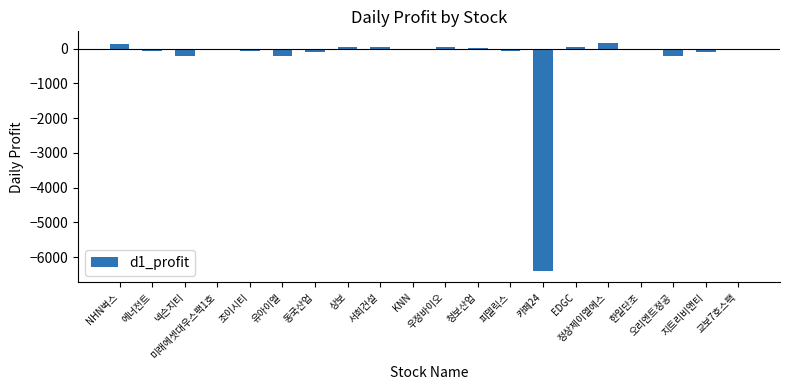

Between EDGC and 유아이엘, which is larger?

EDGC